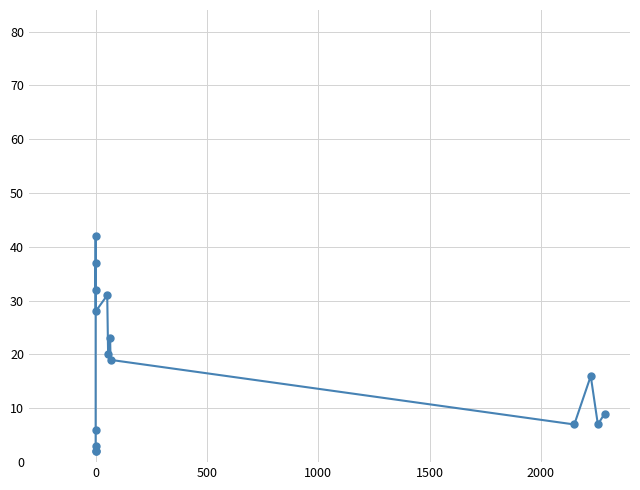

How many distinct data groups are displayed?

1